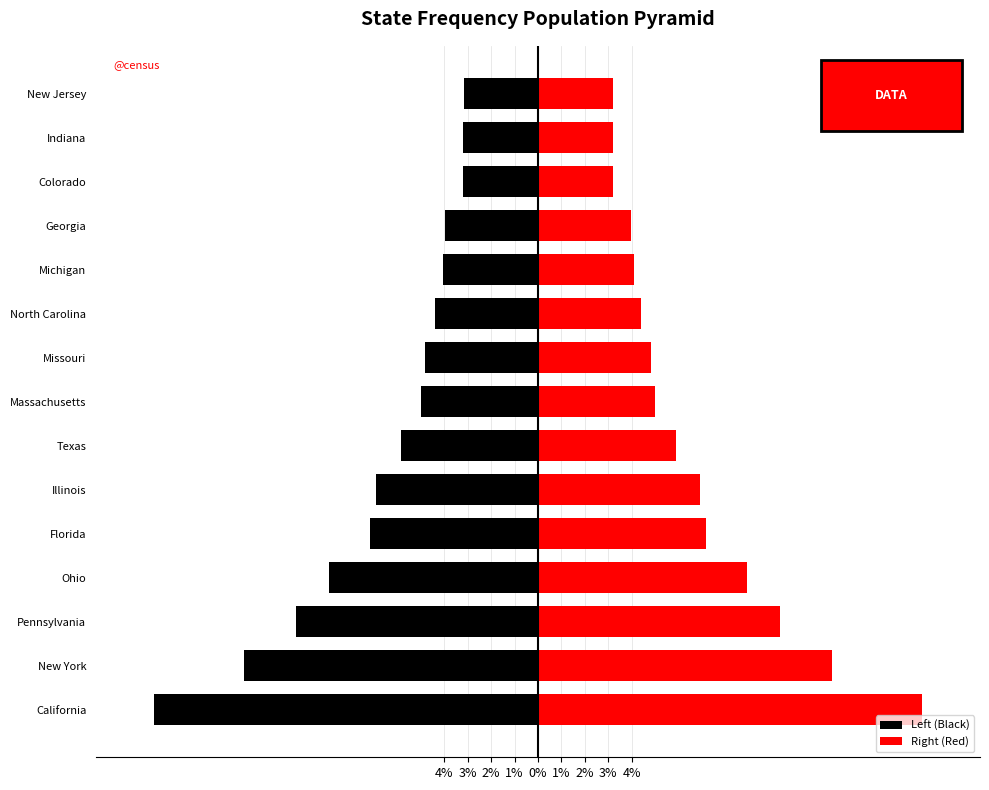

What is the minimum value shown in the chart?

-16.4